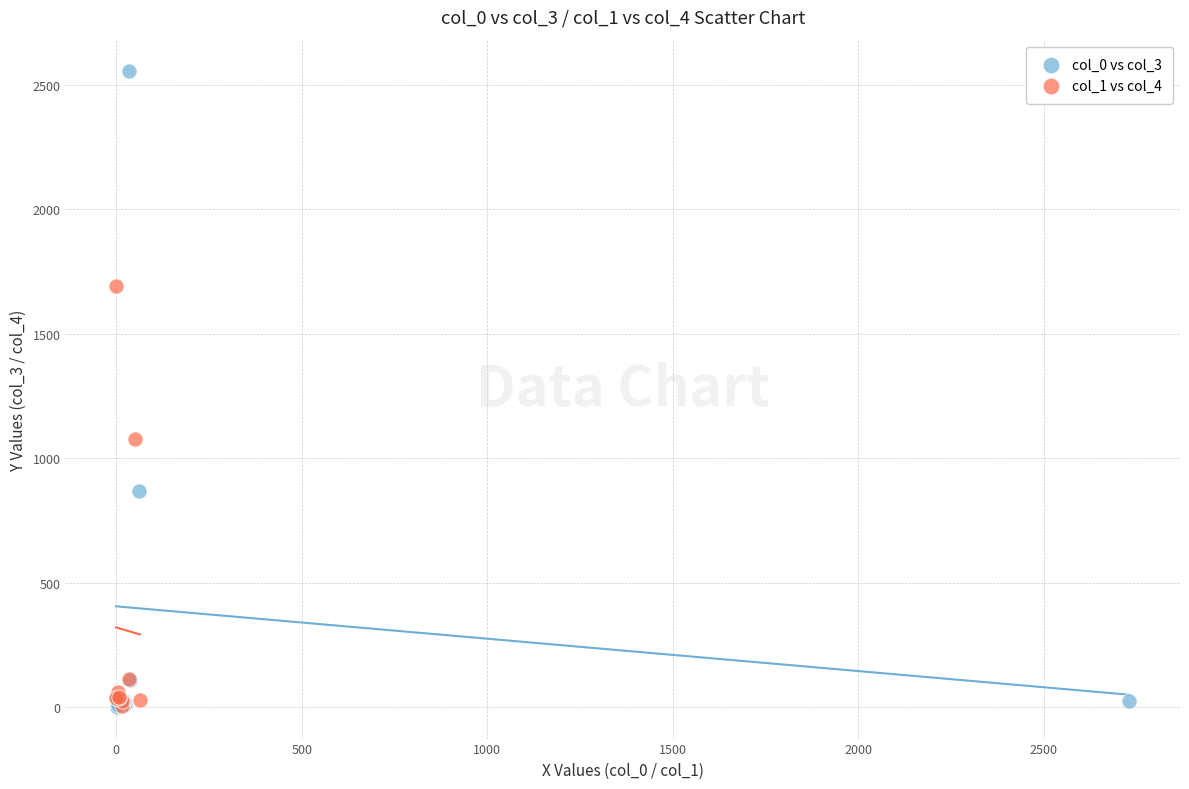

Which series contains the highest Y value?

col_0 vs col_3